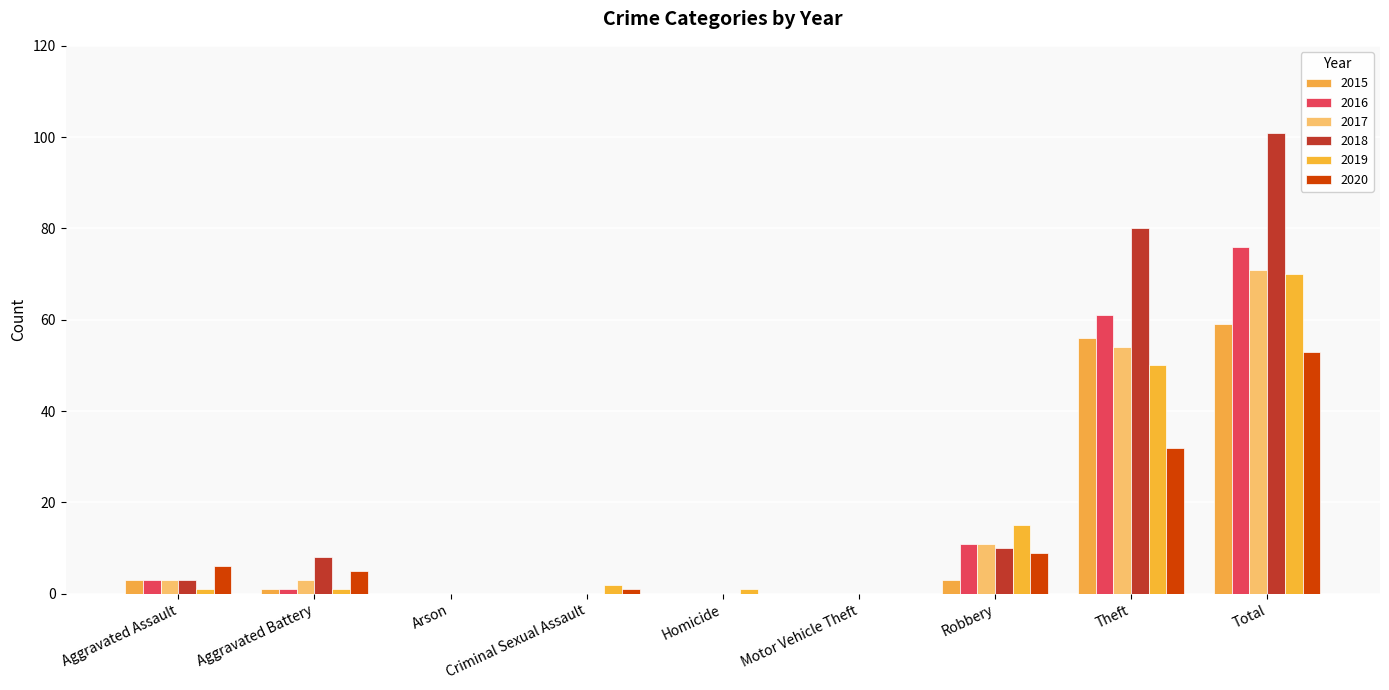

How many categories are shown in the chart?

9